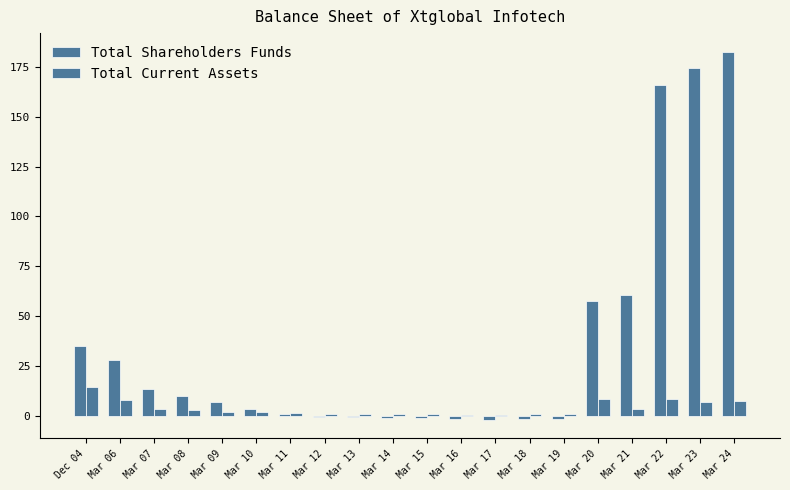

What value does the Total Current Assets series have at Mar 16?

0.4